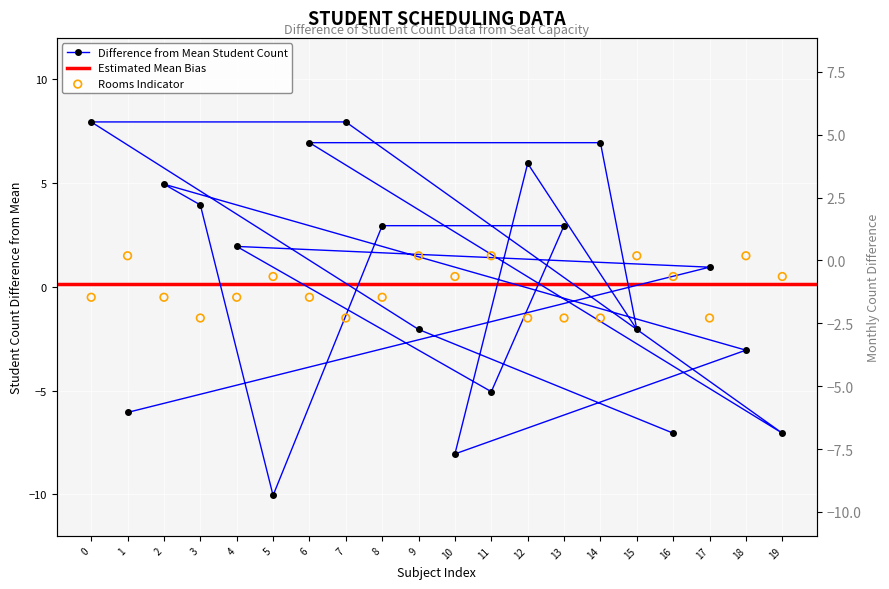

Which series has the widest spread of Y values?

number_student